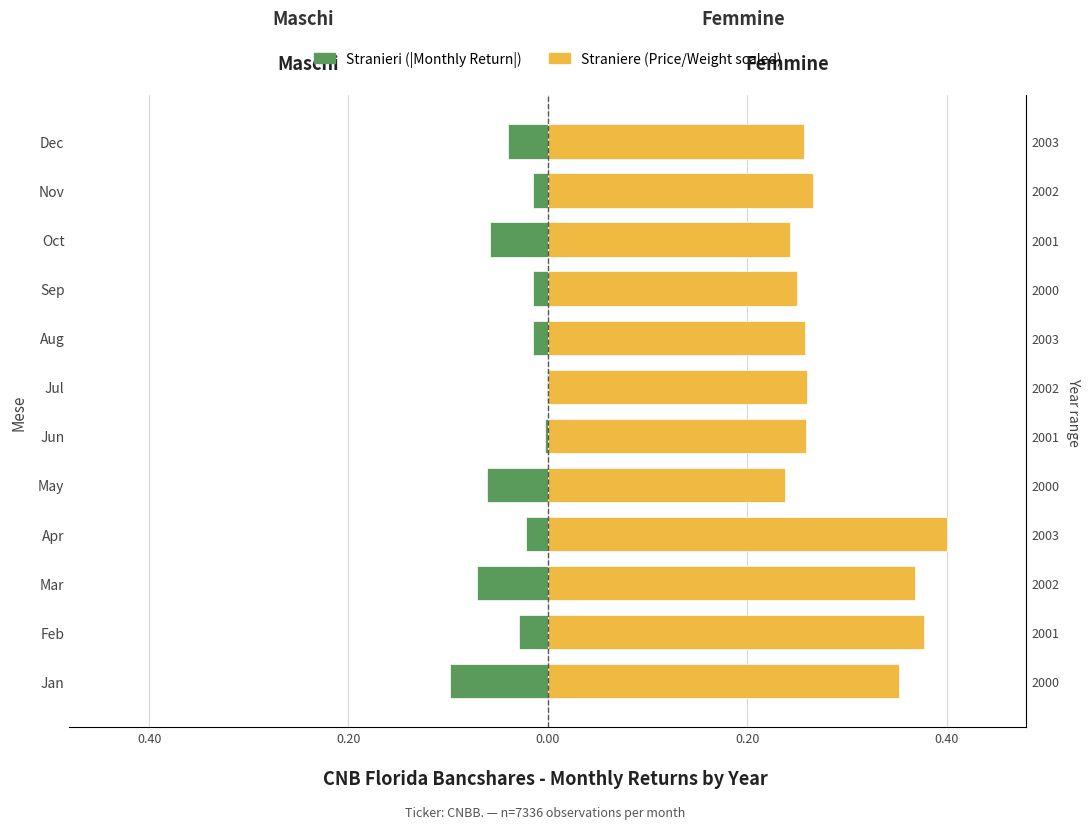

At Feb, list the series in order from smallest to largest.

Maschi (|Return|), Femmine (PW scaled)